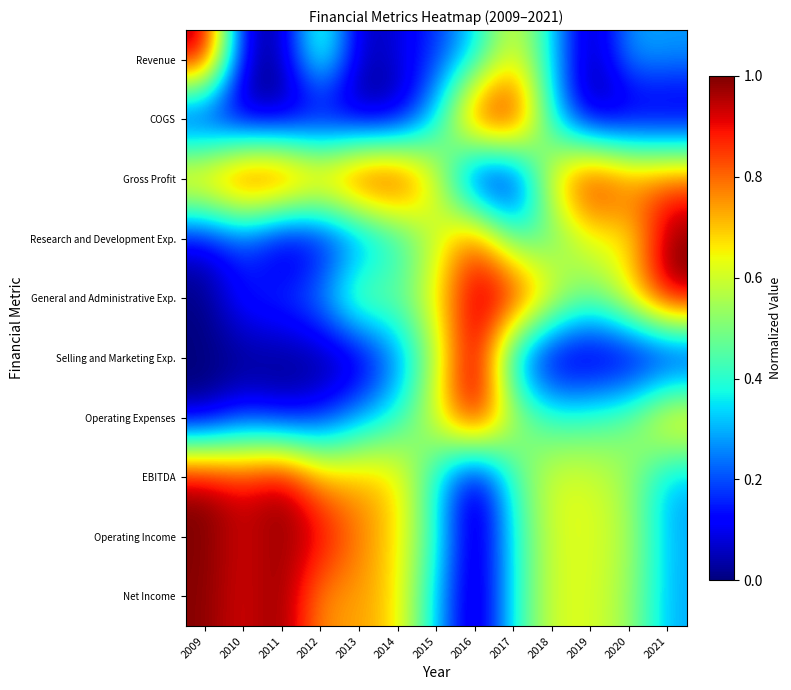

At which category is the sum across all series the highest?

2016